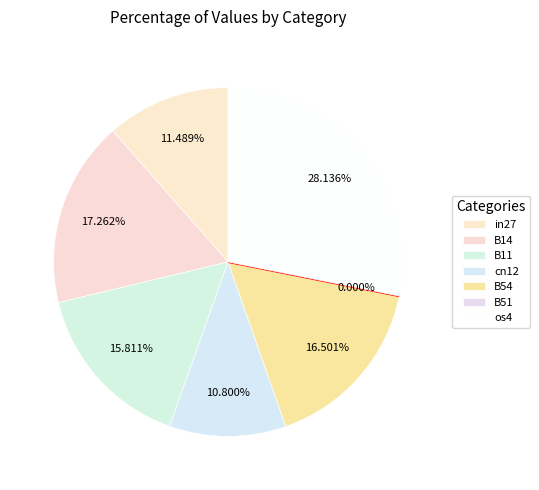

To the nearest percent, what is the difference between the B54 and cn12 slice percentages?

6%